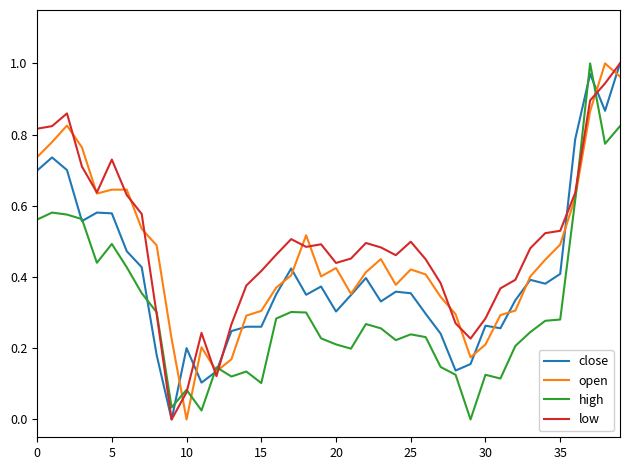

Rank the series by their average value, from lowest to highest.

high, close, open, low